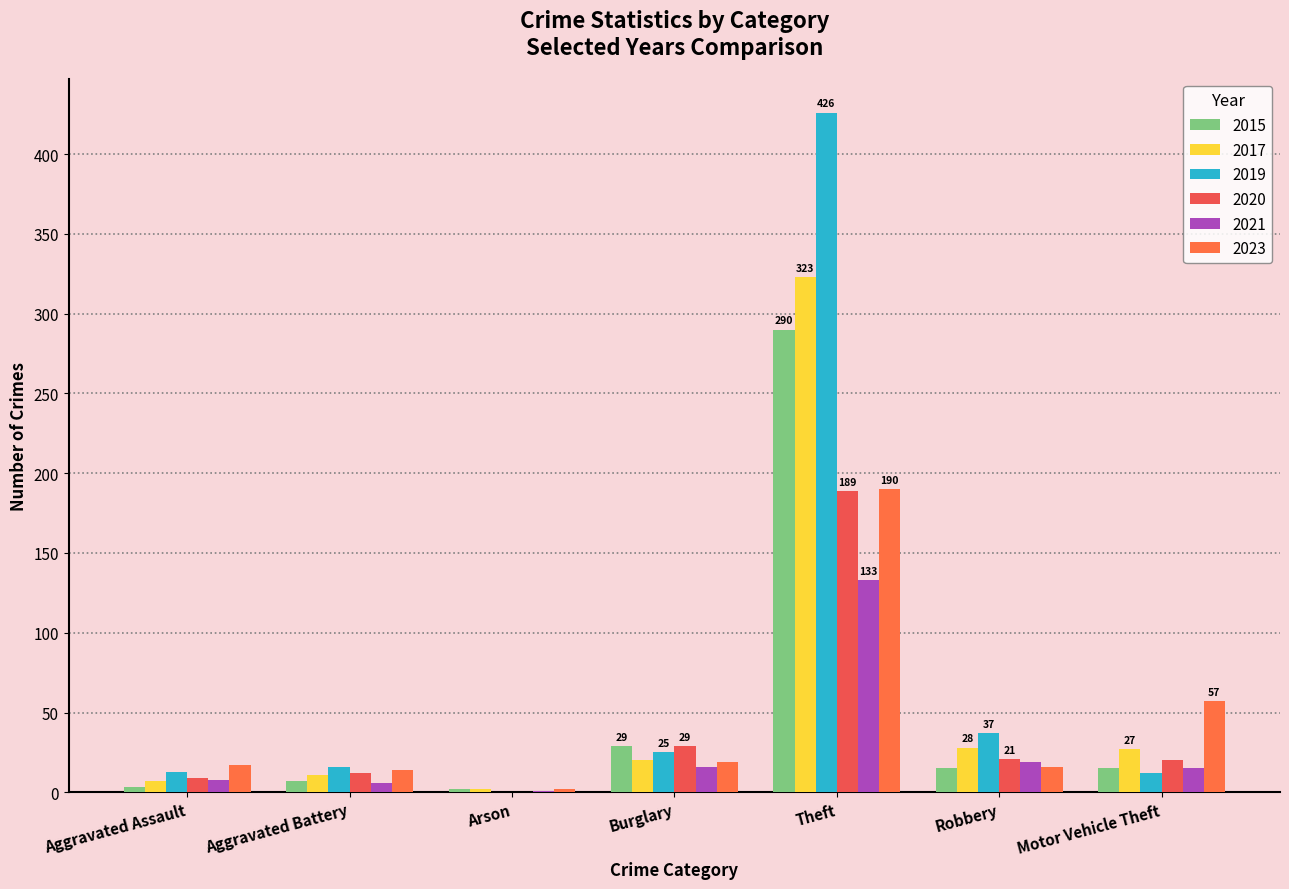

What is the highest value of the 2015 series?

290